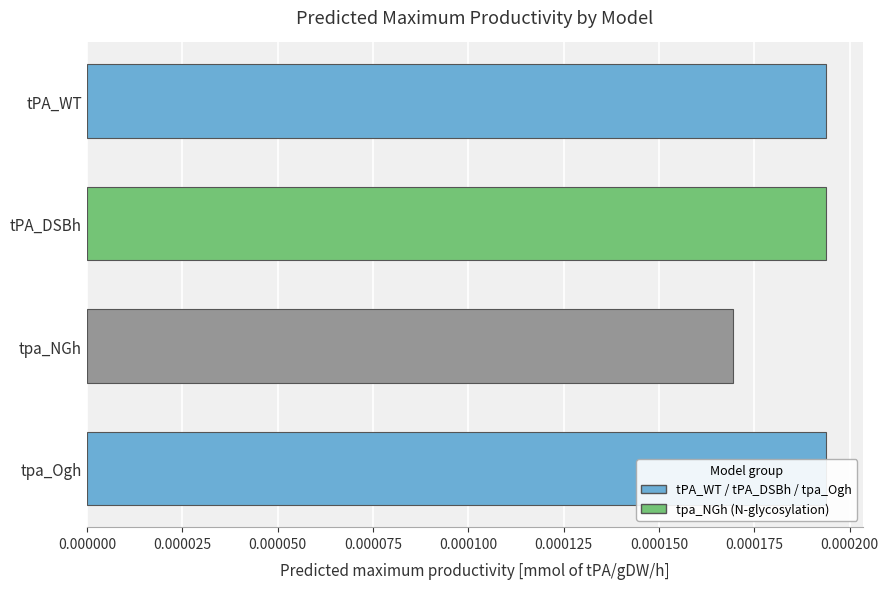

Are the bars grouped side by side (vs. stacked)?

No